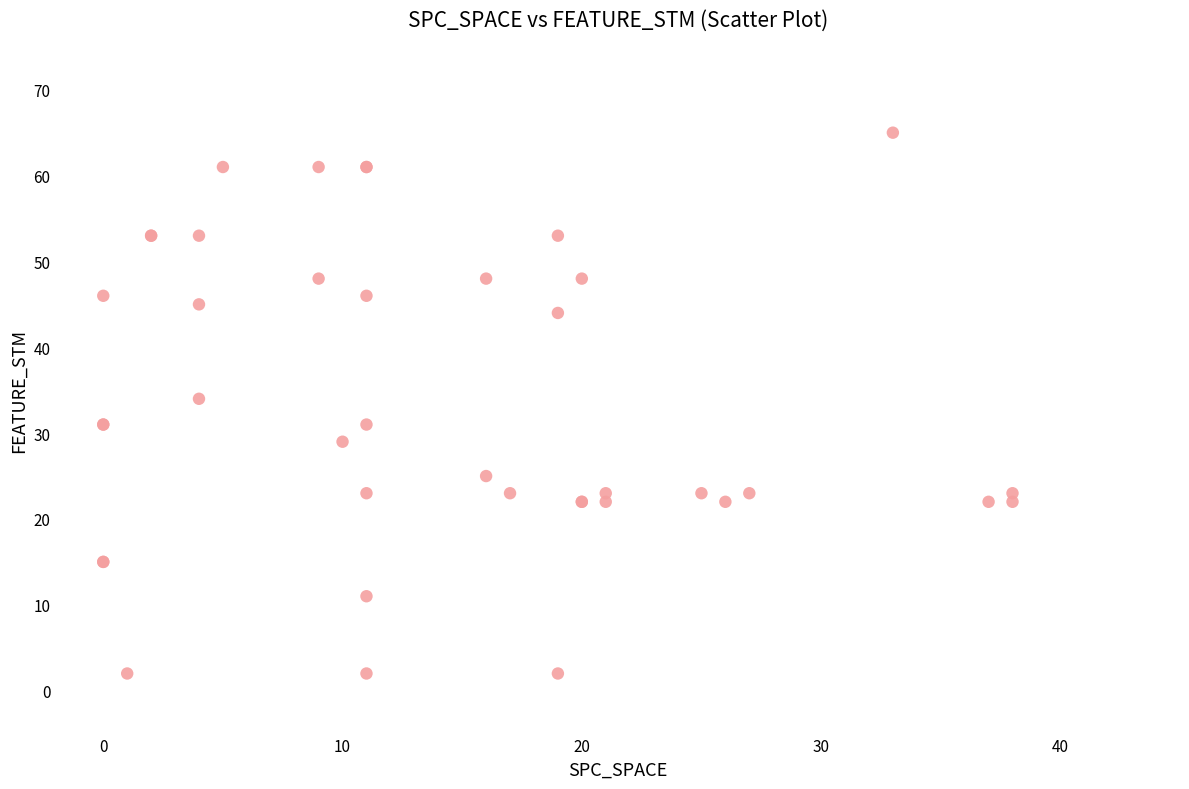

What Y value in the scatter plot is closest to 33?

34